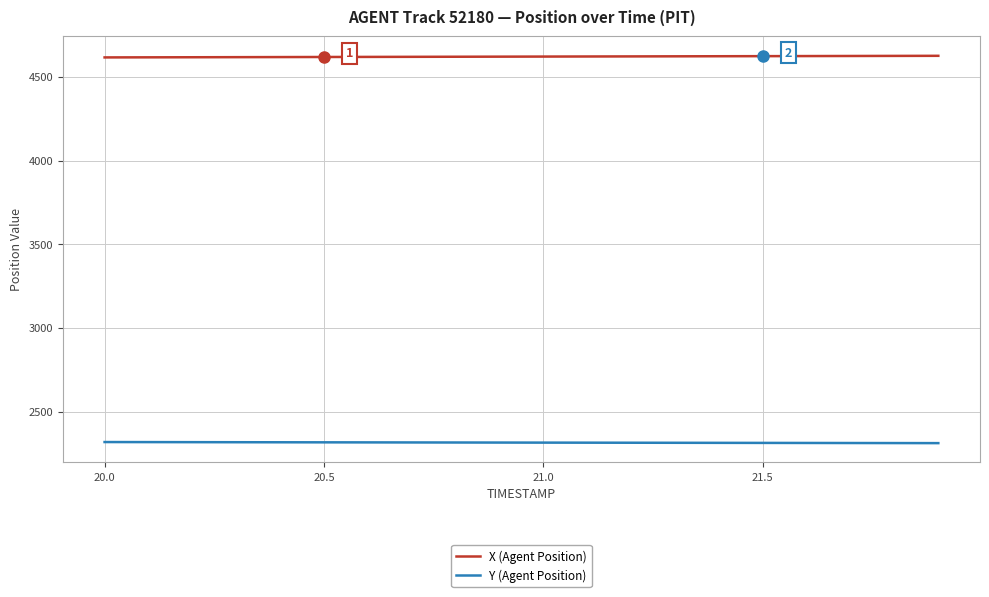

What is the smallest value displayed?

2311.1